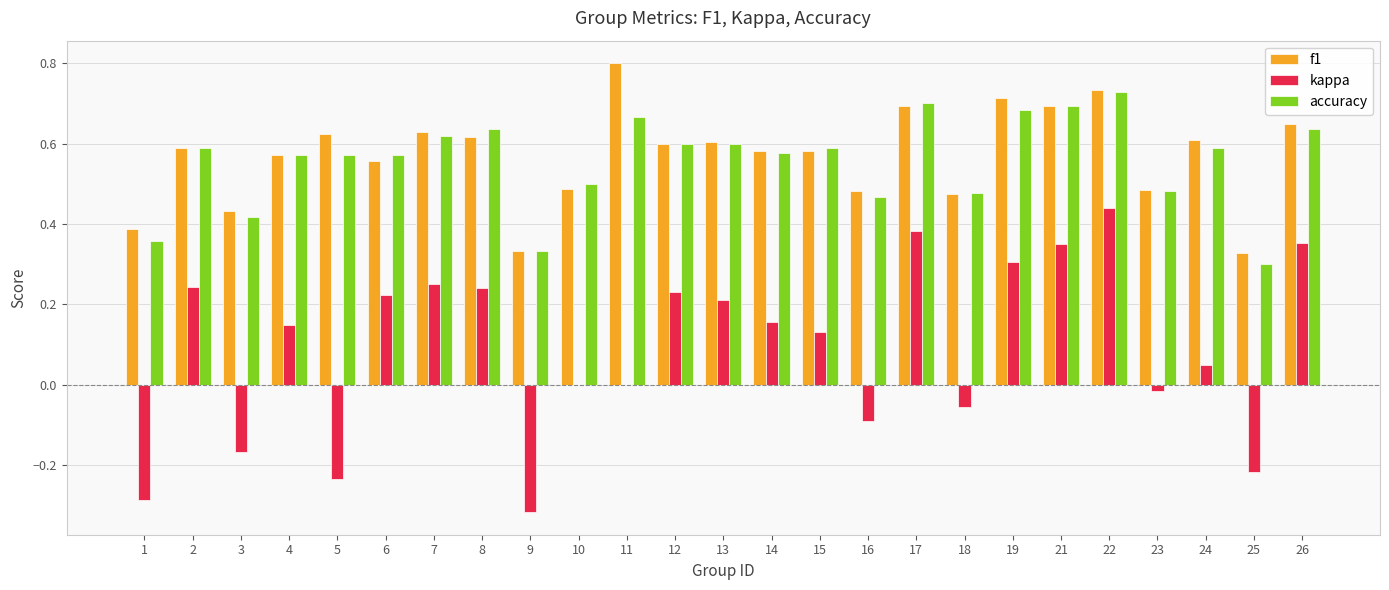

Which series has the widest spread of values?

kappa